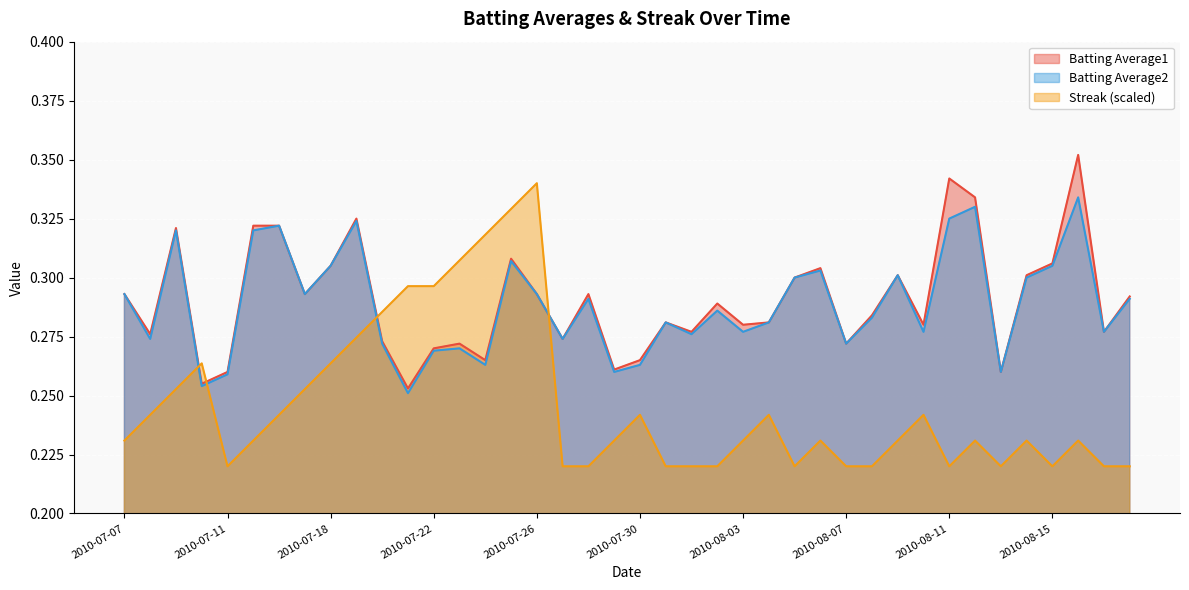

What is the sum of all Batting Average2 values?

11.5